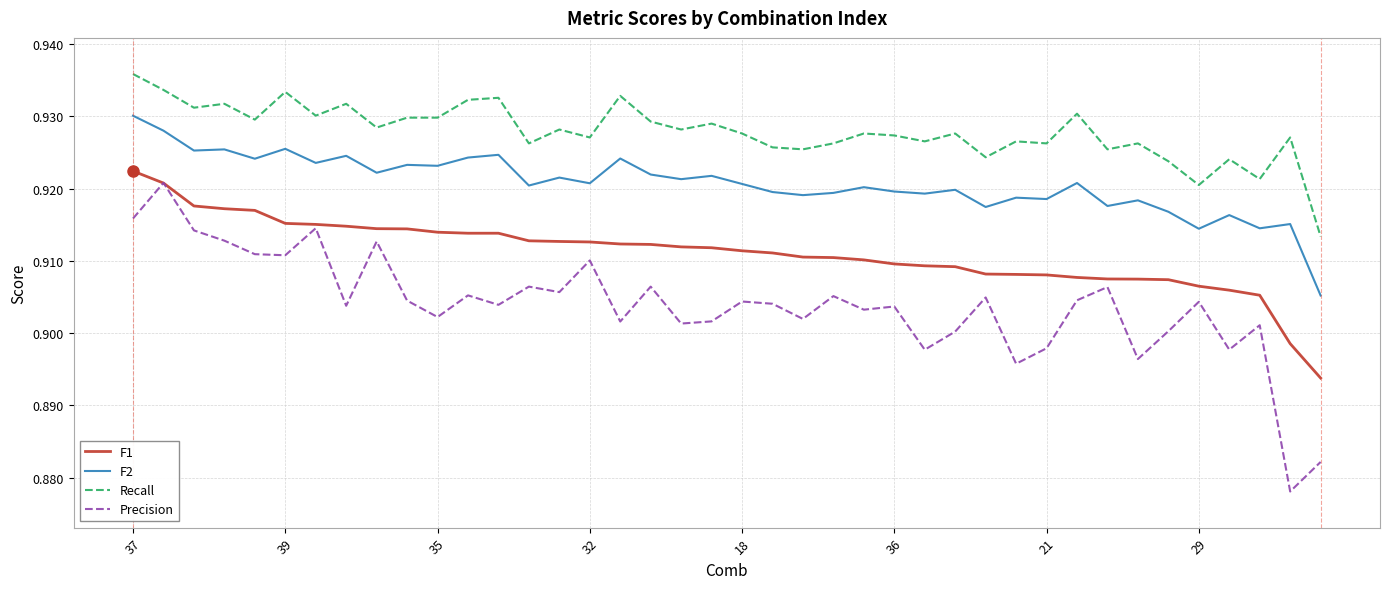

True or false: F2 and Recall intersect in this chart.

False